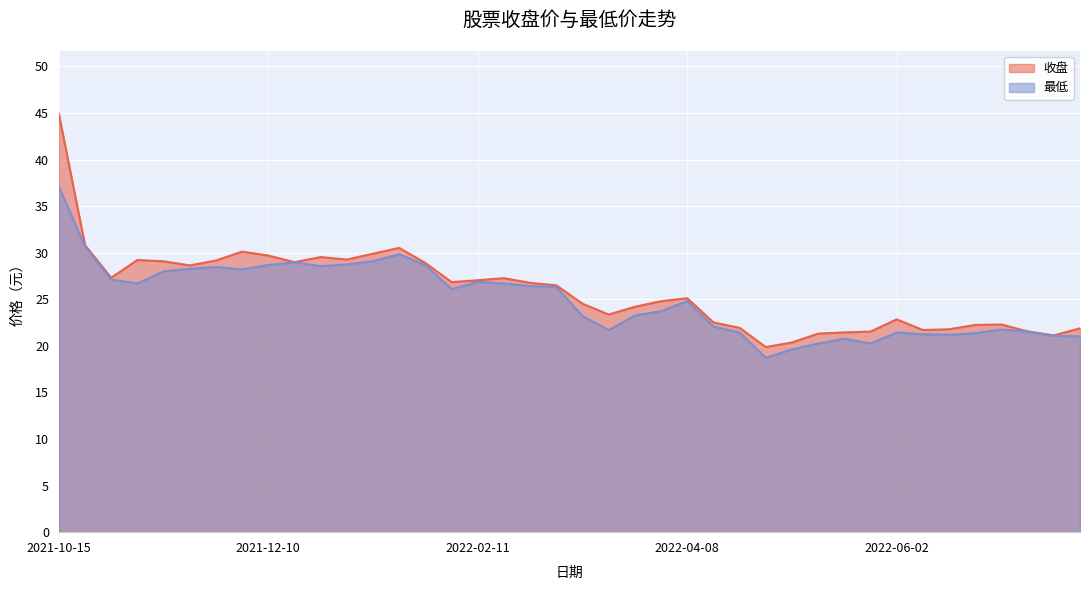

What is the value of the 收盘 point at the 35th from the left?

21.8